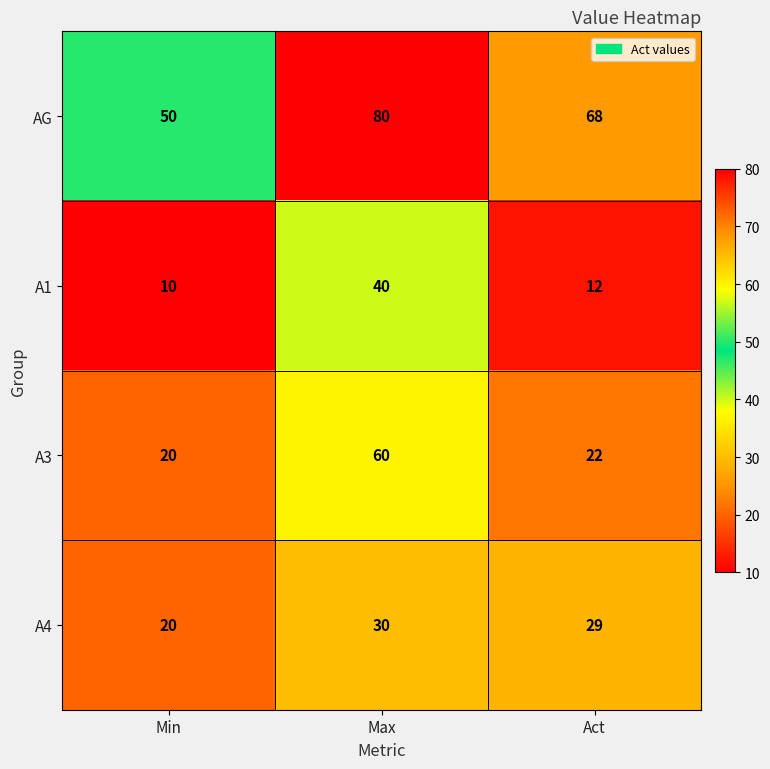

Is it true that A3 equals 22 at Act?

True